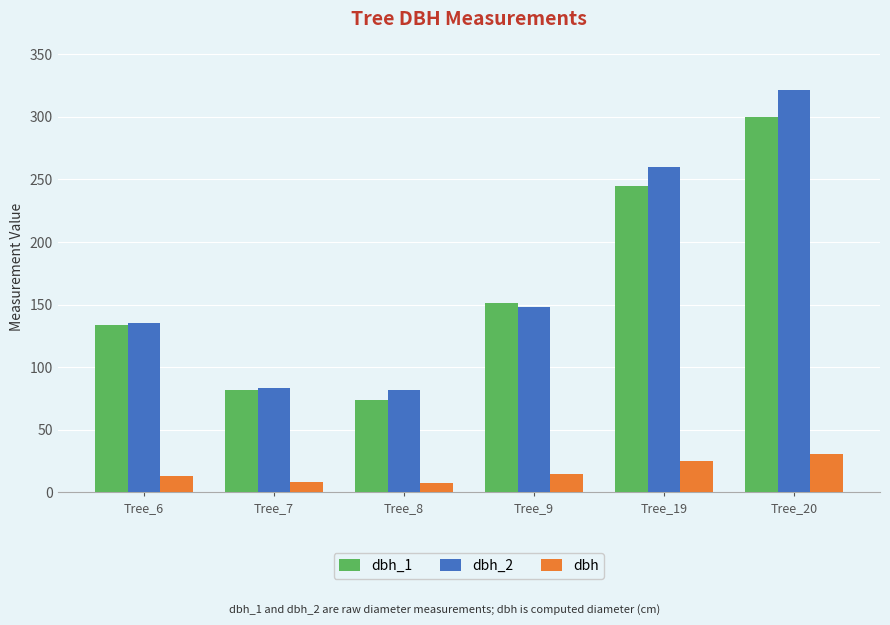

Where is dbh_2 nearest to the value 201?

Tree_9